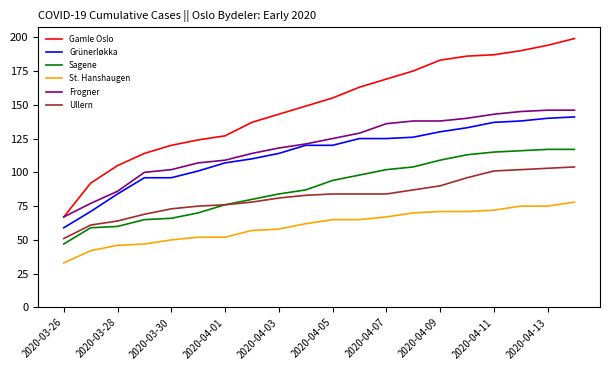

True or false: Gamle Oslo and St. Hanshaugen intersect in this chart.

False